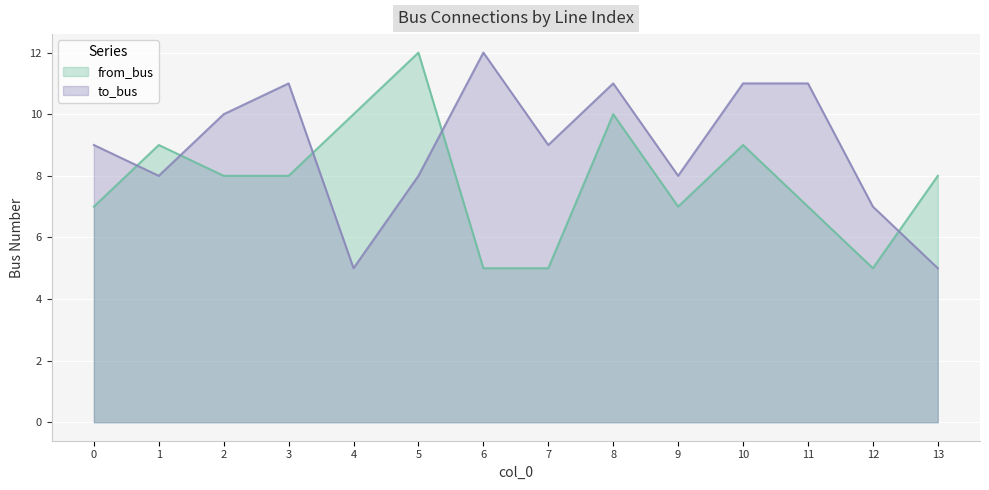

At which category is the sum across all series the highest?

8